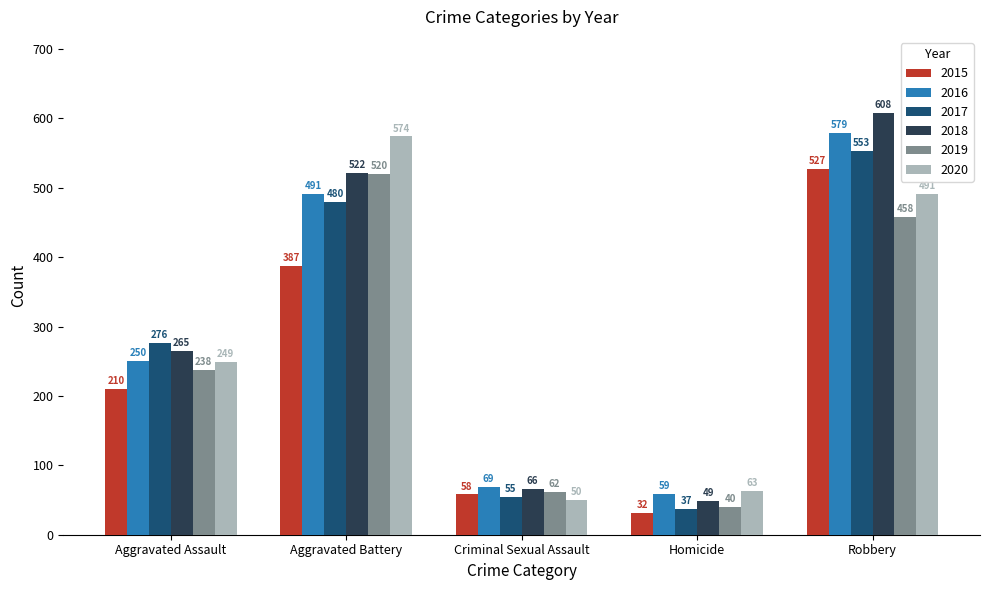

What is the total value across all series at Robbery?

3216